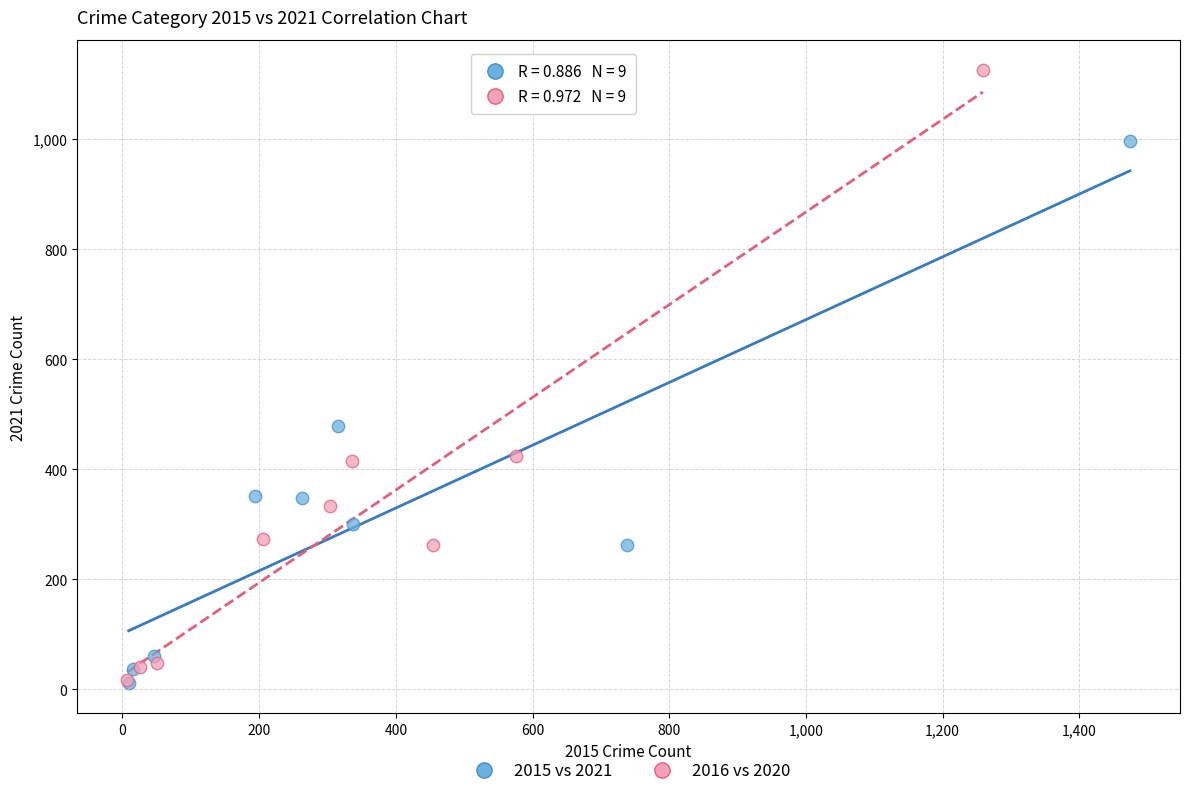

What are all the series names shown in the legend?

2015 vs 2021, 2016 vs 2020